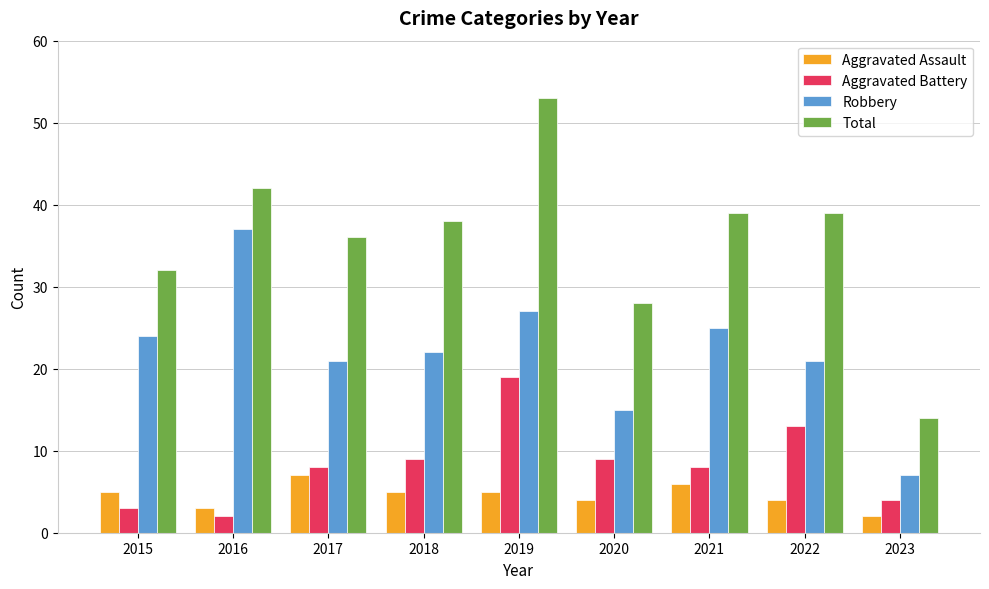

What value does the Aggravated Assault series have at 2022?

4